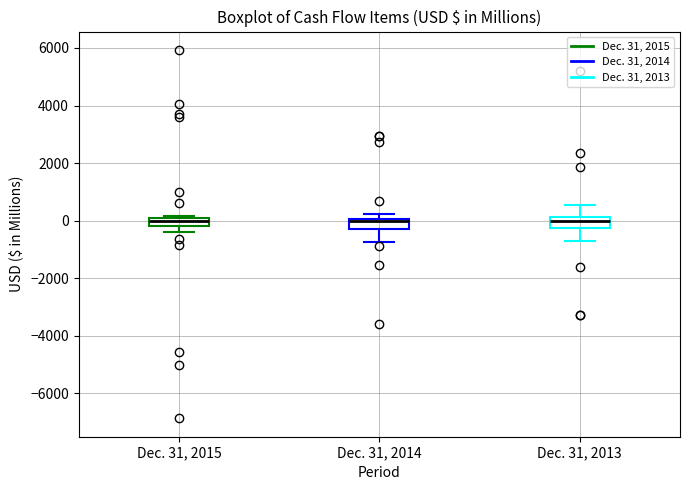

Where does the upper whisker of the box for Dec. 31, 2013 end on the y-axis? The values are not printed on the chart, so give them approximately, as read against the axis.

600